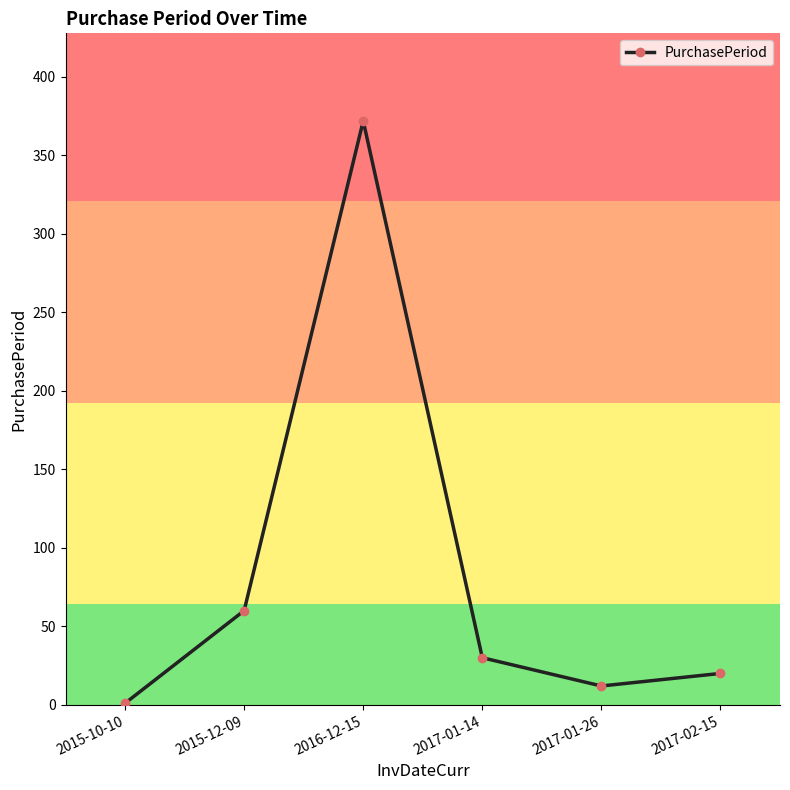

Approximately how many times larger is the value at 2015-12-09 compared to 2015-10-10?

60.0